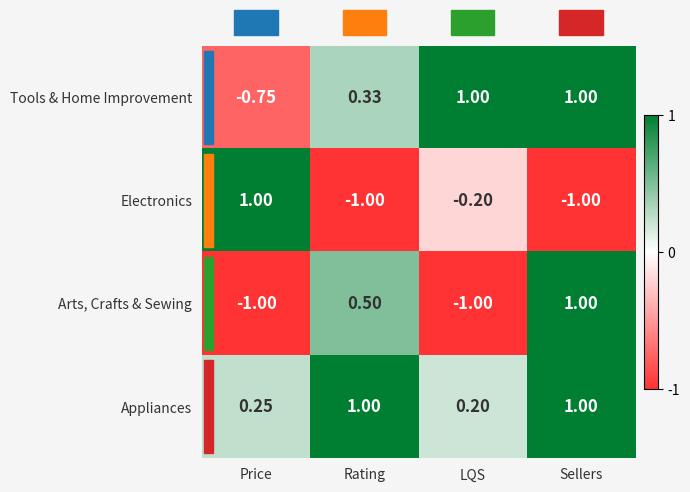

Which series changed the most between Price and Rating?

Electronics